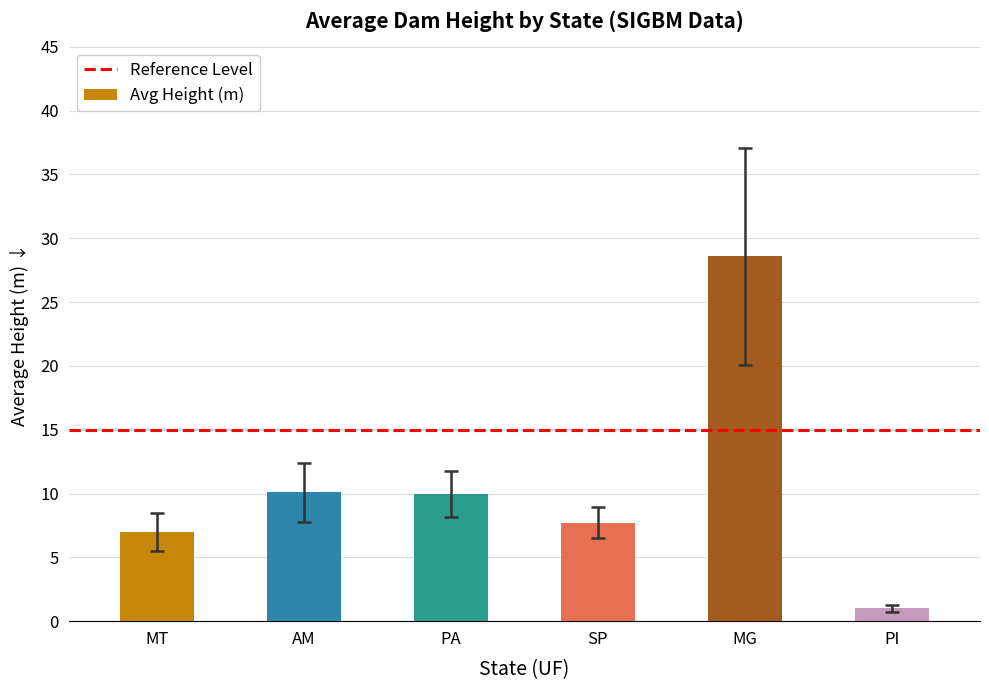

What is the difference between the values at PI and PA?

9.0